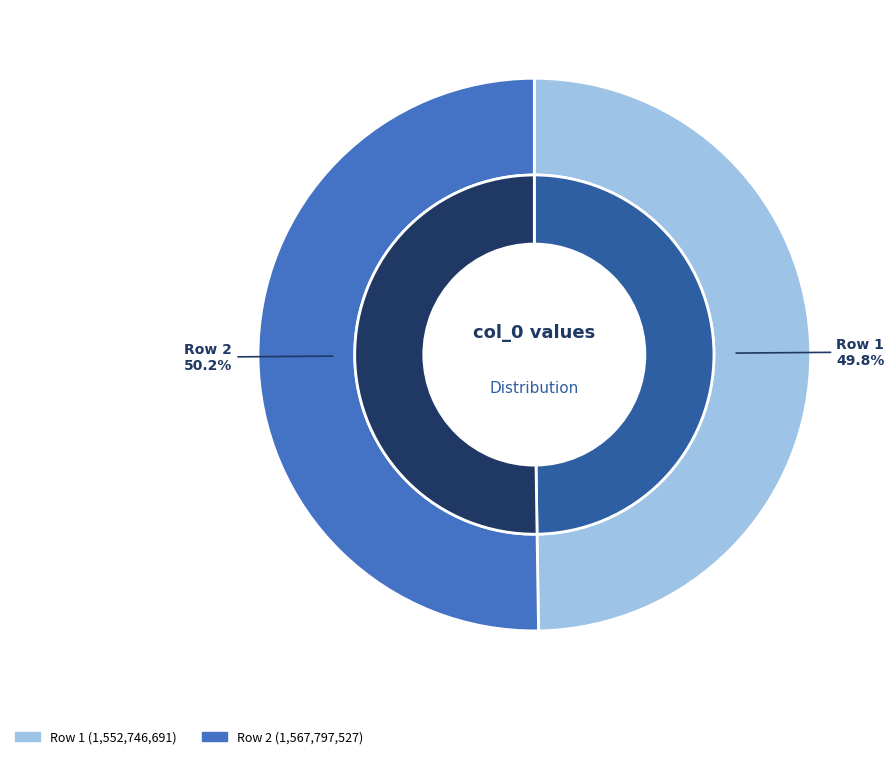

How many slices are in this pie chart?

2